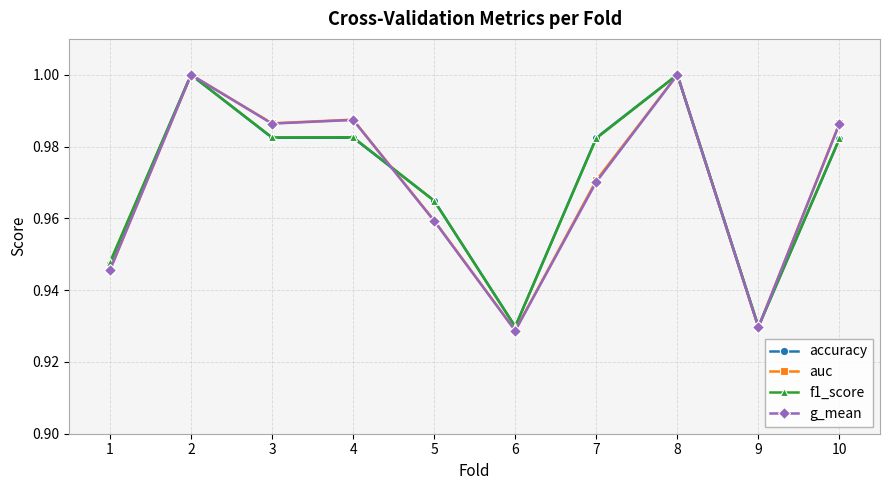

Where is the first local maximum for auc?

2